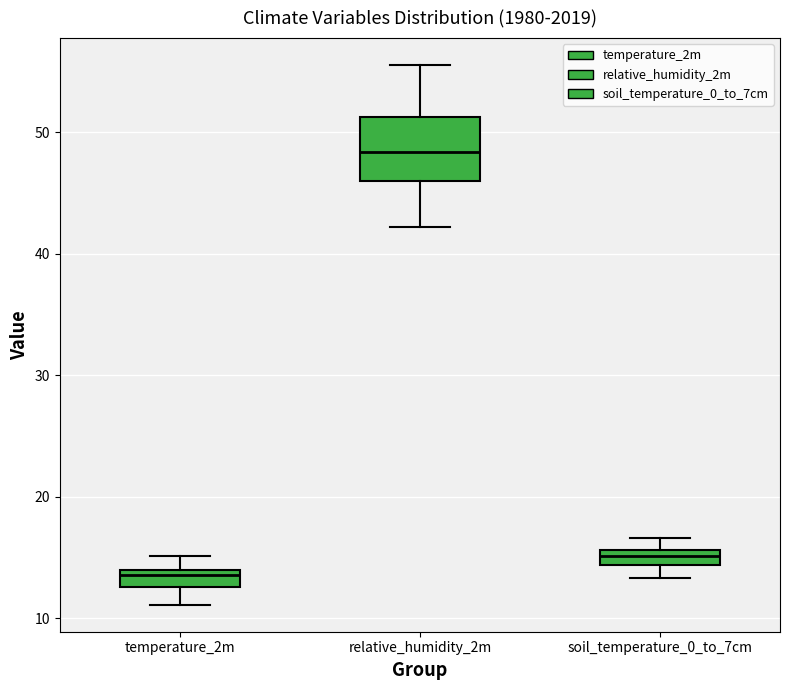

Which box's median line is the lowest?

temperature_2m